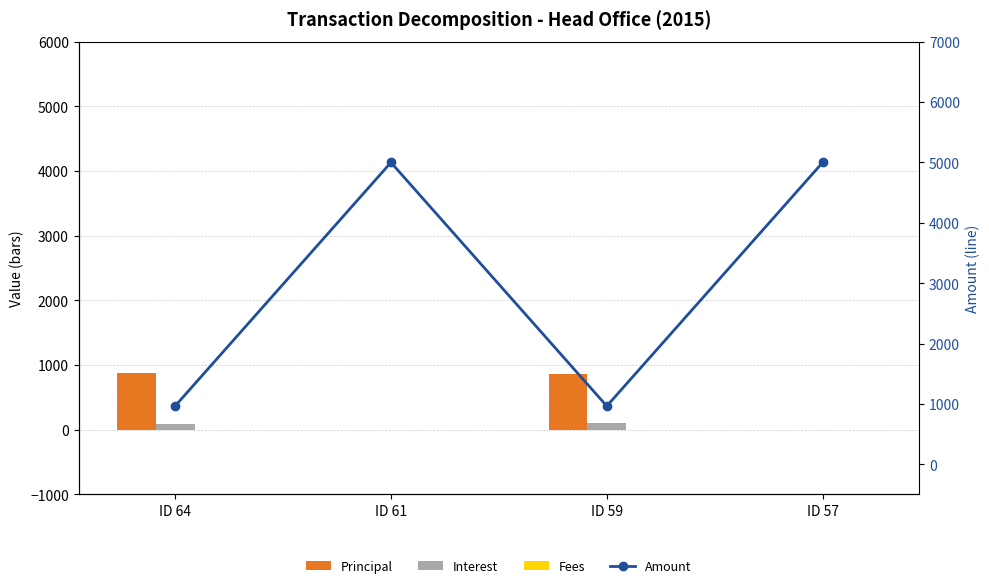

Which series has the largest total across all categories?

Amount